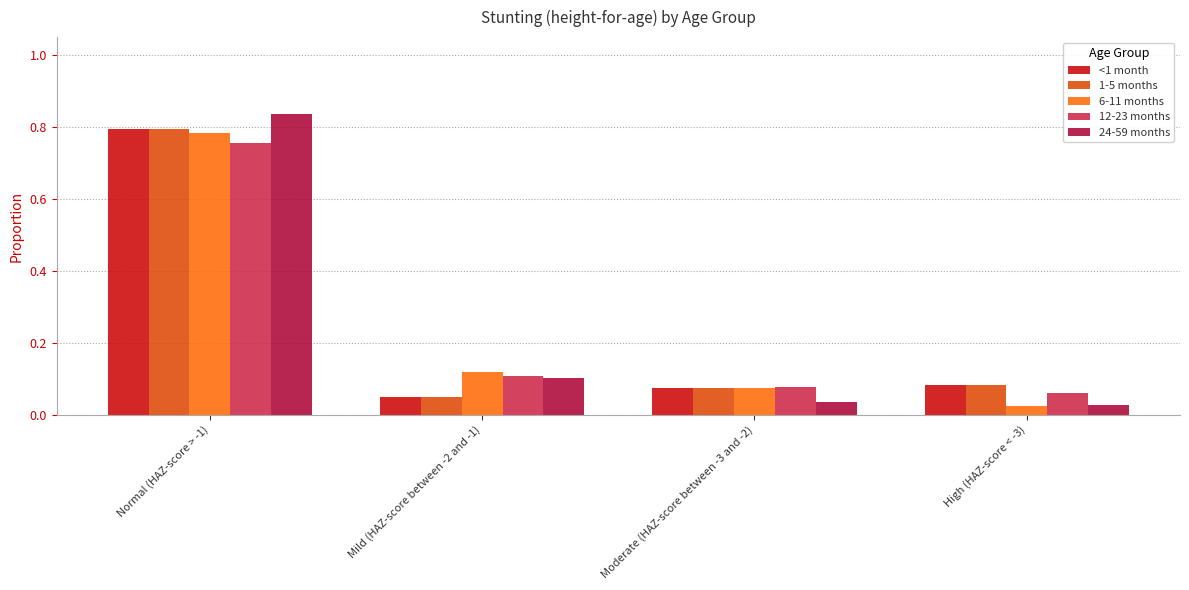

What is the difference between the maximum and minimum values in the 1-5 months series?

0.7